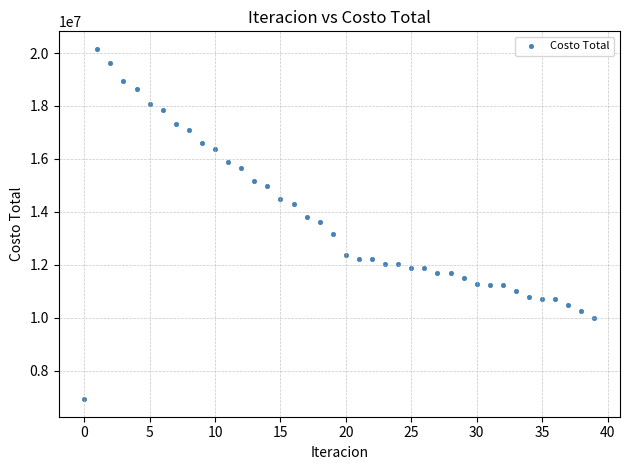

What is the range of Y values (max minus min)?

13240518.1